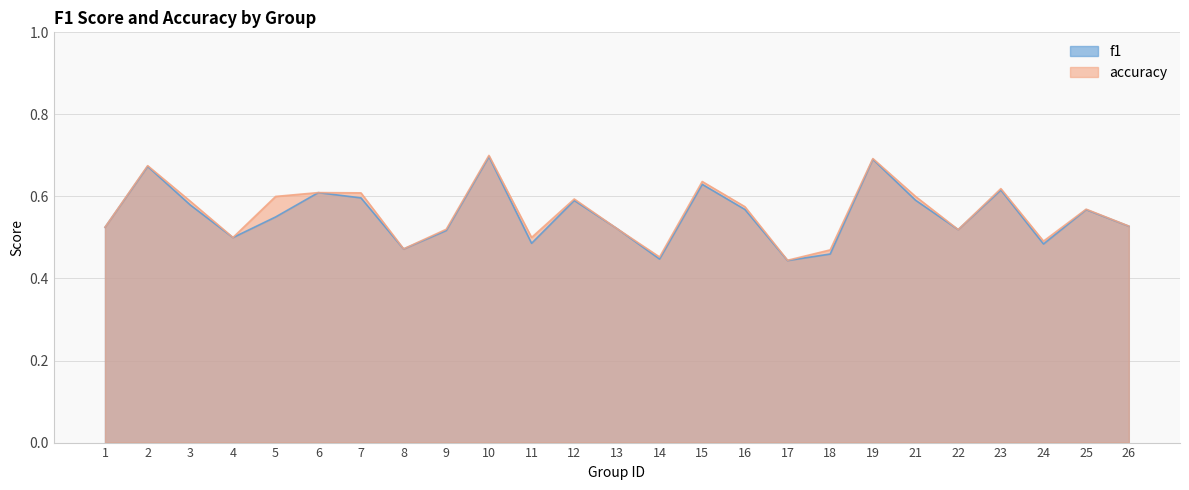

Which series changed the most between 24 and 26?

f1